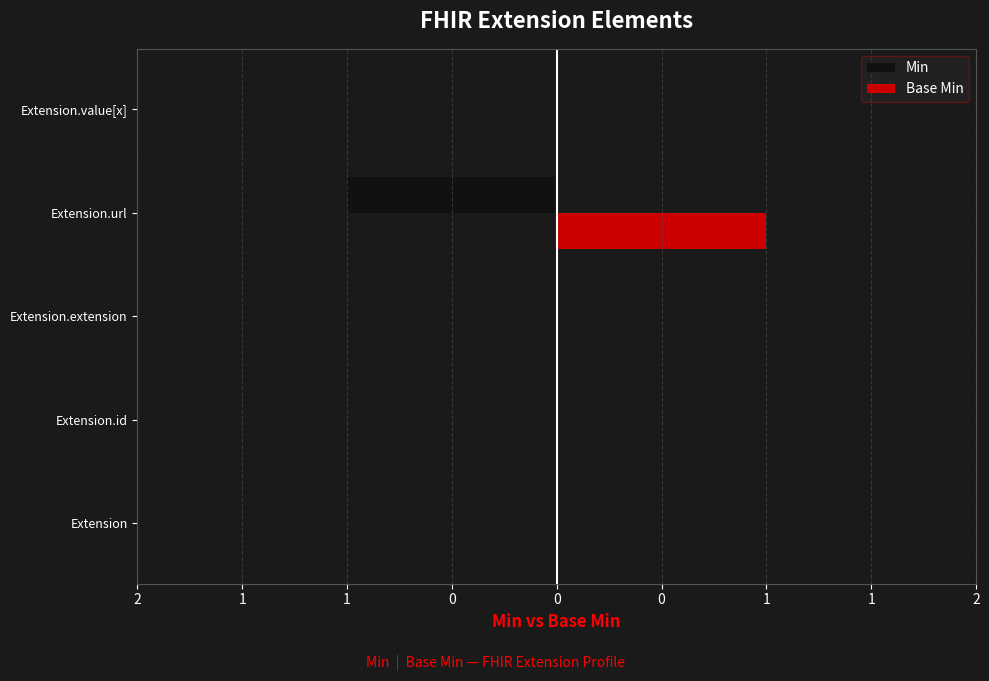

At how many categories does at least one series exceed 0?

1